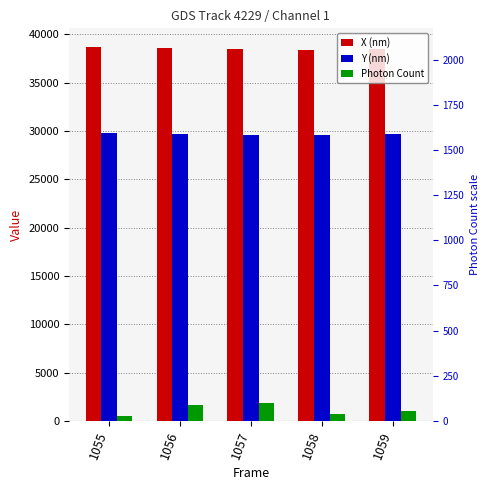

At how many categories does at least one series exceed 9557?

5